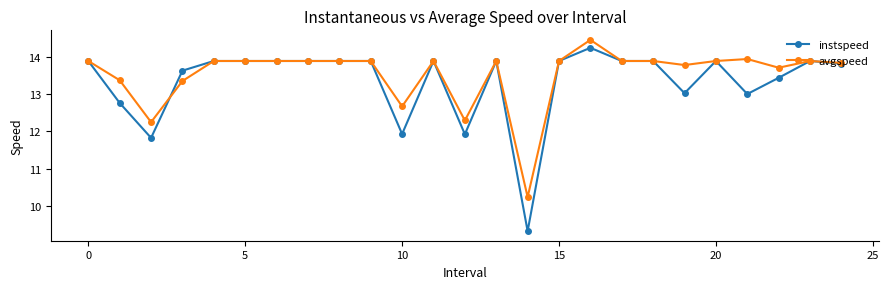

Reading right to left, list all the values displayed in this chart.

instspeed: 13.8	13.9	13.4	13.0	13.9	13.0	13.9	13.9	14.2	13.9	9.3	13.9	11.9	13.9	11.9	13.9	13.9	13.9	13.9	13.9	13.9	13.6	11.8	12.8	13.9
avgspeed: 13.8	13.9	13.7	13.9	13.9	13.8	13.9	13.9	14.5	13.9	10.2	13.9	12.3	13.9	12.7	13.9	13.9	13.9	13.9	13.9	13.9	13.4	12.2	13.4	13.9